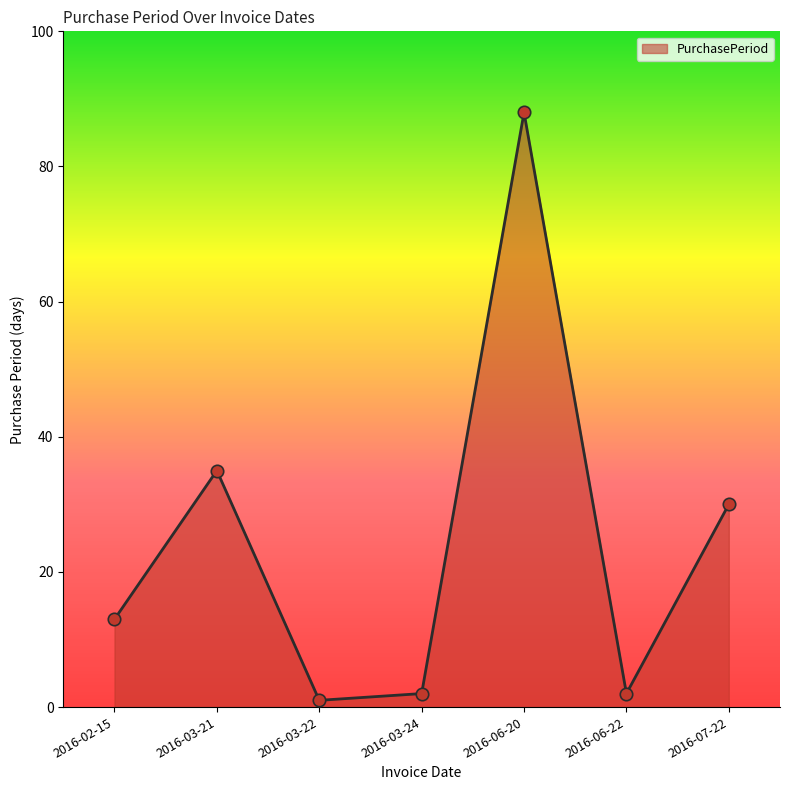

Approximately how many times larger is the value at 2016-03-24 compared to 2016-06-22?

1.0